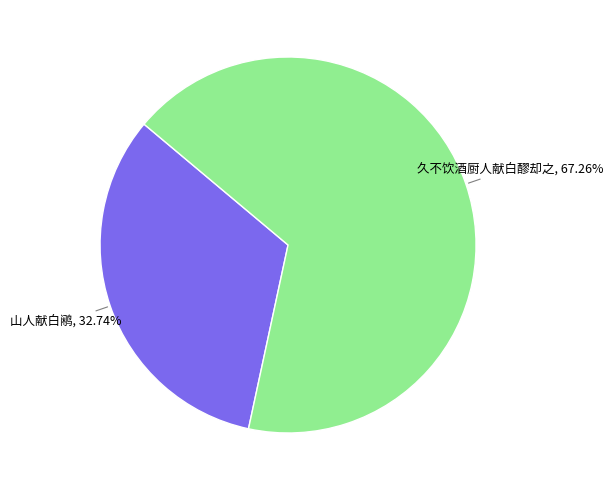

Is there a majority slice in this chart?

Yes